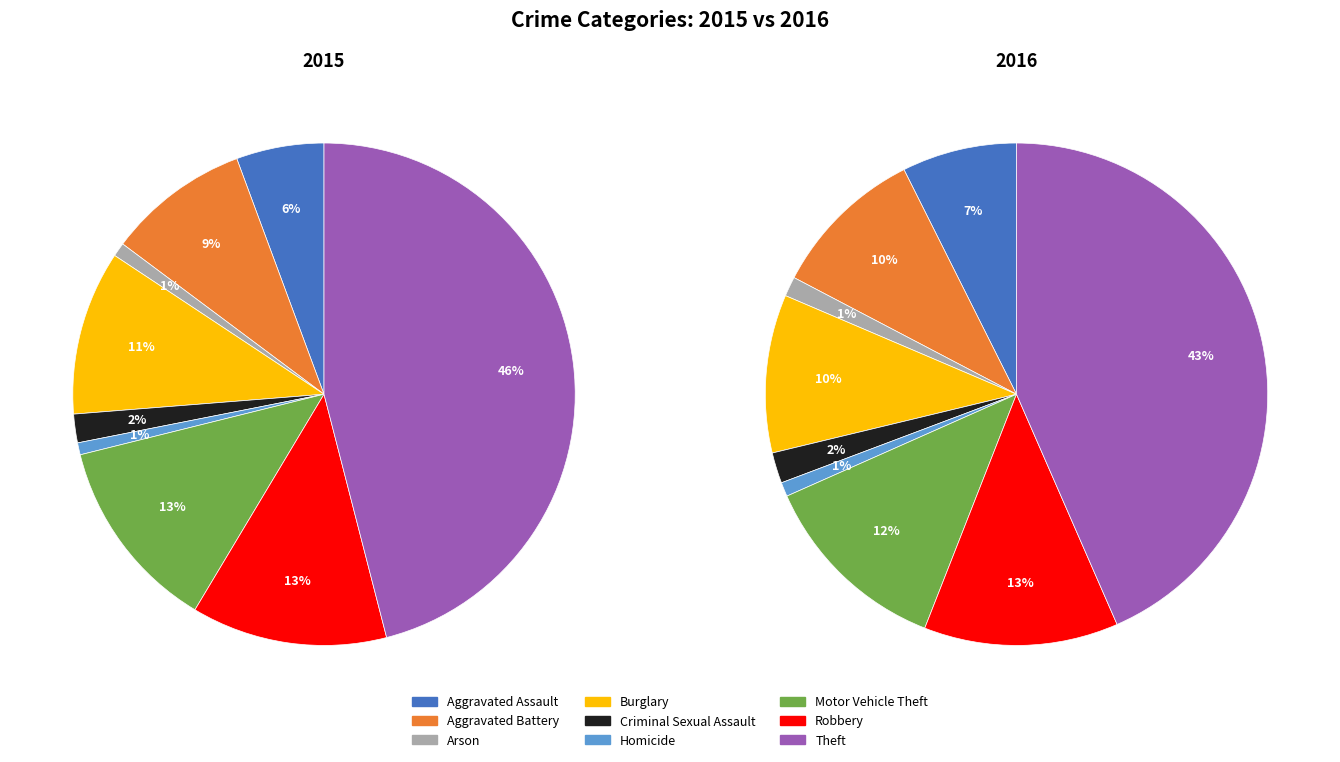

What percentage is the Motor Vehicle Theft slice, to the nearest percent?

13%